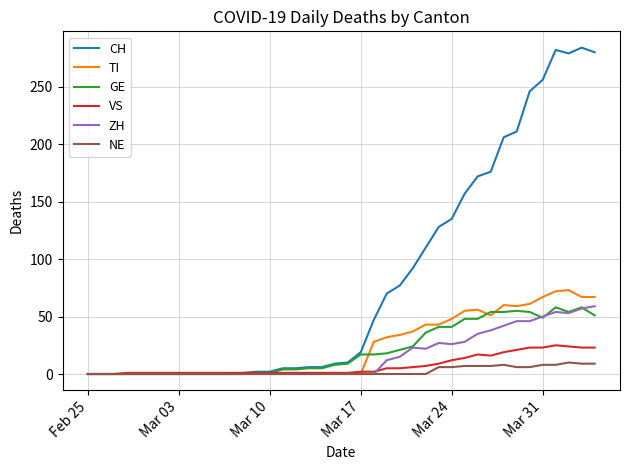

What is the highest value of the VS series?

25